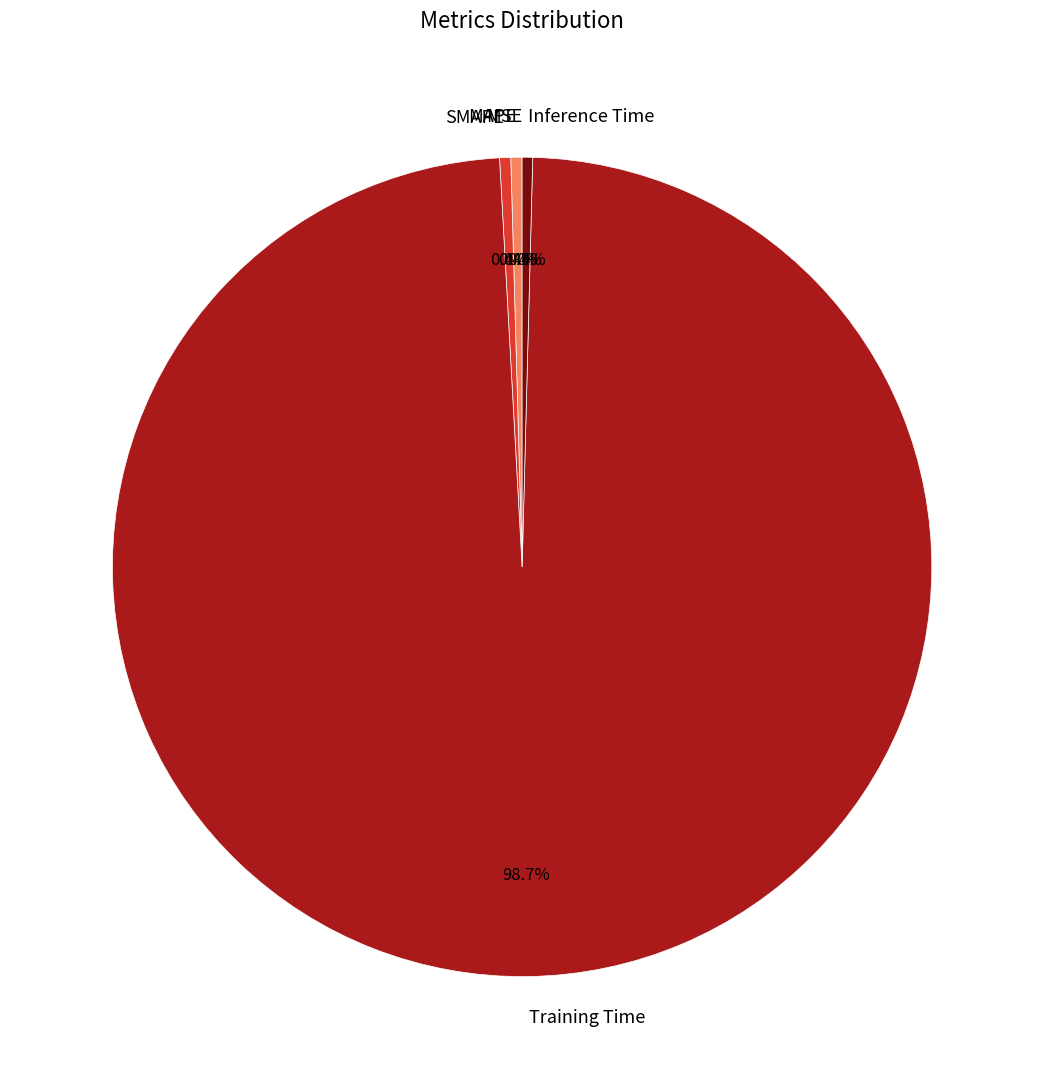

To the nearest percent, what is the difference between the largest and smallest slice percentages?

99%